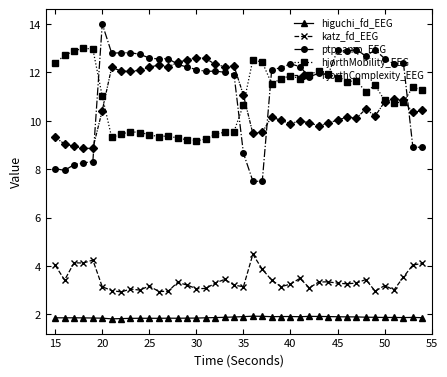

True or false: hjorthMobility_EEG and higuchi_fd_EEG cross at least once.

False